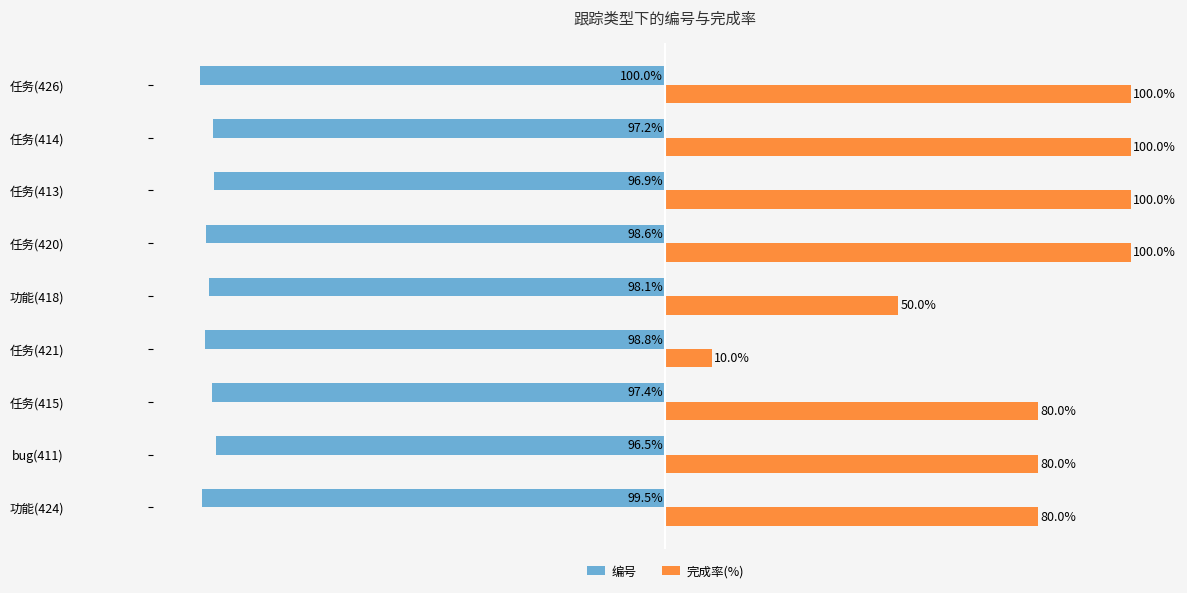

Which series has the largest total across all categories?

完成率(%)